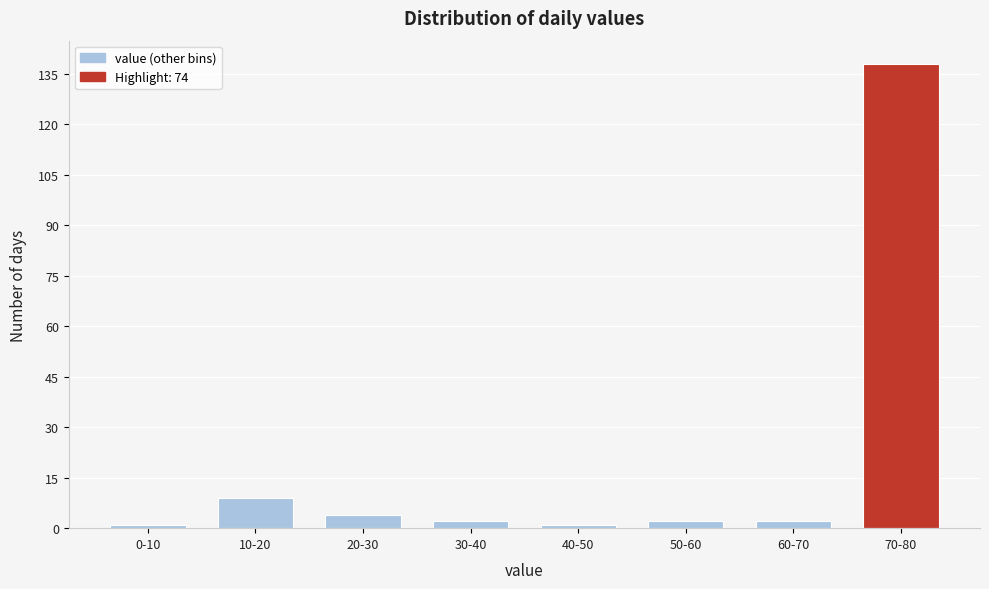

Reading left to right, list all the values displayed in this chart.

0-10=1	10-20=9	20-30=4	30-40=2	40-50=1	50-60=2	60-70=2	70-80=138